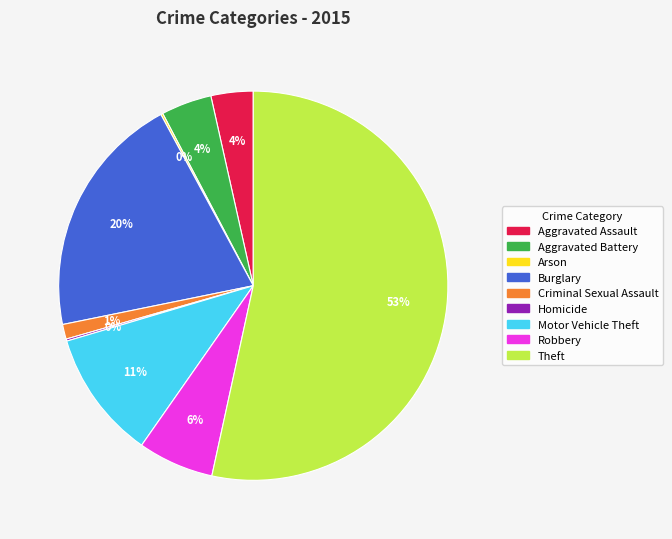

Which slice is the largest?

Theft